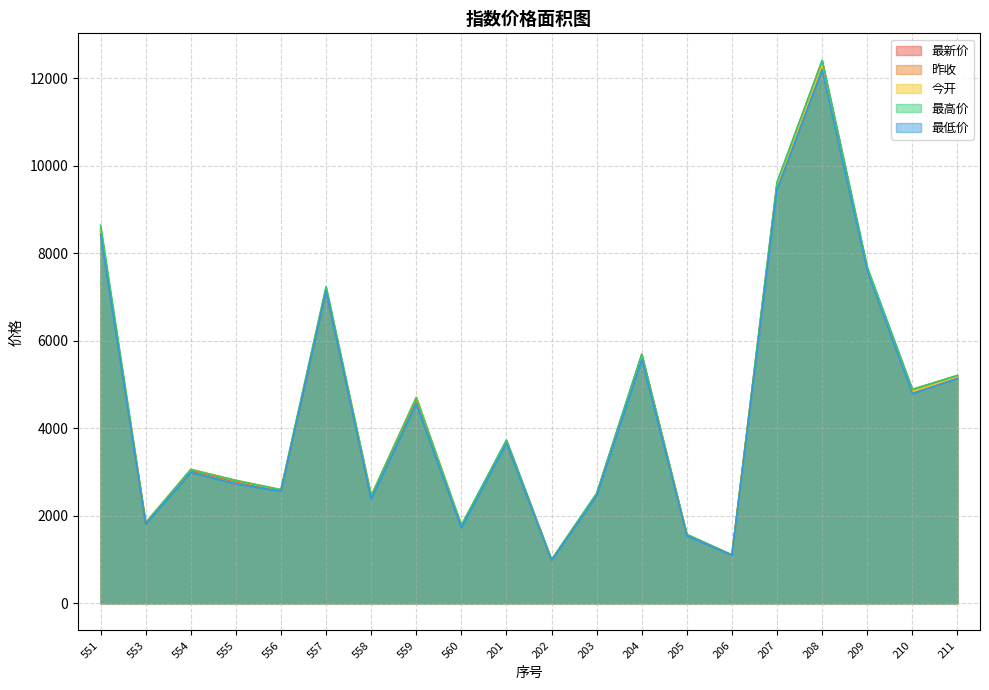

Reading left to right, extract all data points from this chart.

最新价: 551=8496.6	553=1827.9	554=3035.2	555=2782.3	556=2574.4	557=7136.1	558=2426.5	559=4648.6	560=1757.6	201=3724.8	202=994.7	203=2508.4	204=5687.8	205=1572.1	206=1106.7	207=9612.8	208=12395.7	209=7655.1	210=4885.2	211=5203.5
昨收: 551=8565.1	553=1842.7	554=3062.3	555=2809.8	556=2599.9	557=7214.5	558=2458.0	559=4709.7	560=1783.2	201=3701.9	202=988.5	203=2493.1	204=5653.3	205=1562.7	206=1100.1	207=9555.4	208=12321.8	209=7609.8	210=4856.4	211=5173.3
今开: 551=8529.2	553=1835.1	554=3051.8	555=2800.5	556=2585.5	557=7179.7	558=2447.2	559=4686.1	560=1781.3	201=3690.5	202=985.9	203=2485.7	204=5624.8	205=1557.5	206=1097.5	207=9532.4	208=12292.1	209=7586.1	210=4840.1	211=5165.8
最高价: 551=8637.3	553=1835.6	554=3051.8	555=2805.4	556=2591.3	557=7234.7	558=2447.2	559=4686.1	560=1781.8	201=3726.5	202=995.9	203=2510.2	204=5689.4	205=1572.4	206=1107.2	207=9616.5	208=12400.5	209=7677.7	210=4887.8	211=5205.1
最低价: 551=8426.2	553=1810.4	554=2987.4	555=2729.2	556=2560.3	557=7136.1	558=2380.3	559=4552.6	560=1725.7	201=3651.9	202=975.7	203=2455.8	204=5569.4	205=1541.9	206=1094.5	207=9455.5	208=12192.9	209=7578.2	210=4789.8	211=5137.1